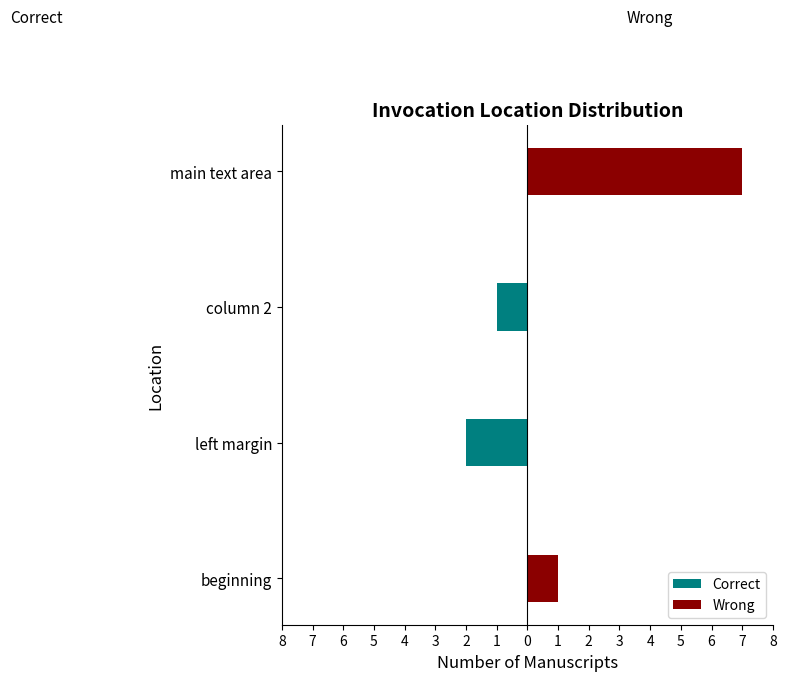

How many values in Correct are below zero?

2